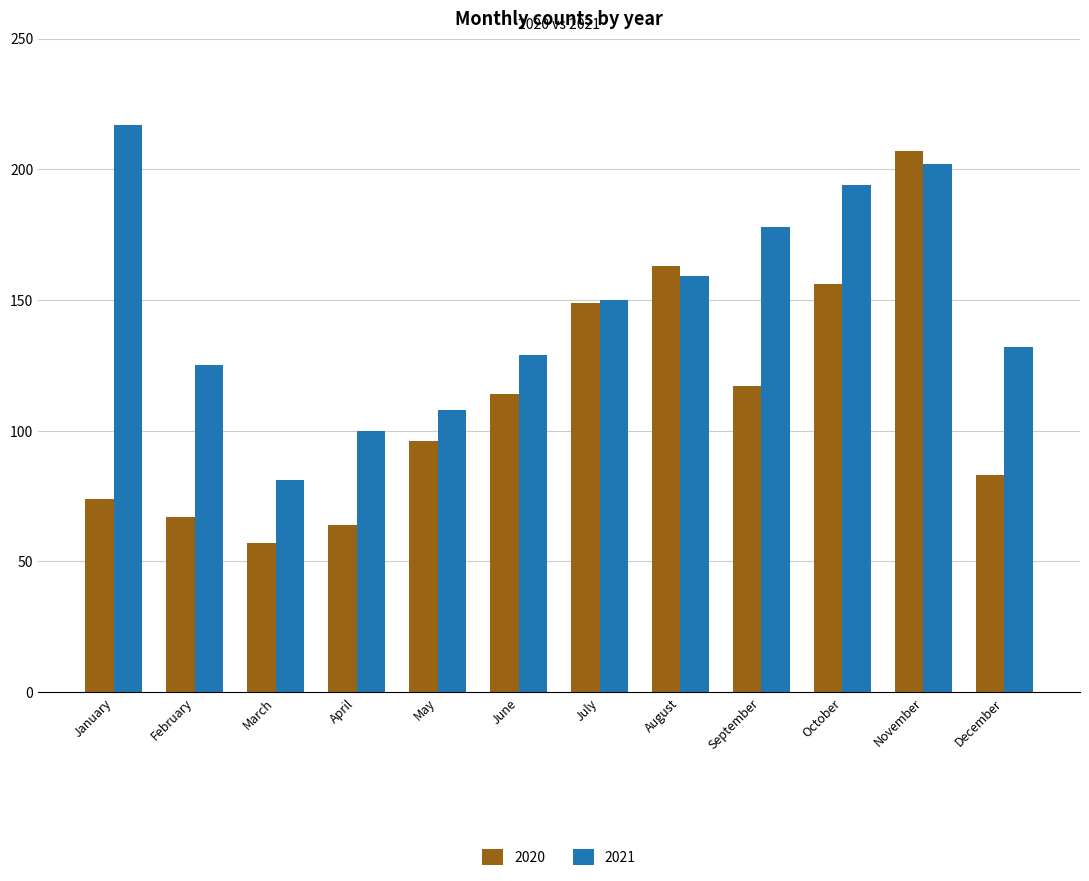

Reading left to right, extract all data points from this chart.

2020: 74	67	57	64	96	114	149	163	117	156	207	83
2021: 217	125	81	100	108	129	150	159	178	194	202	132